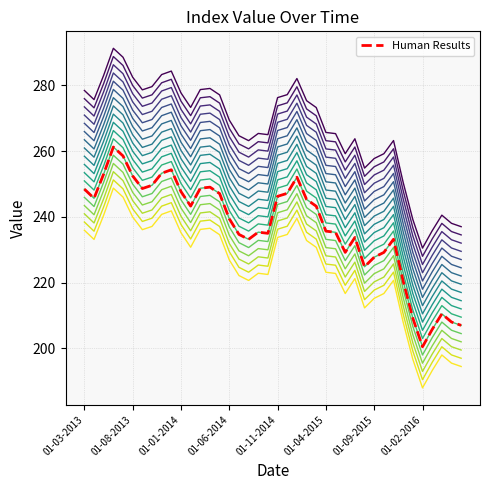

The Human Results series shows 235.7 at 01-04-2015. True or false?

True